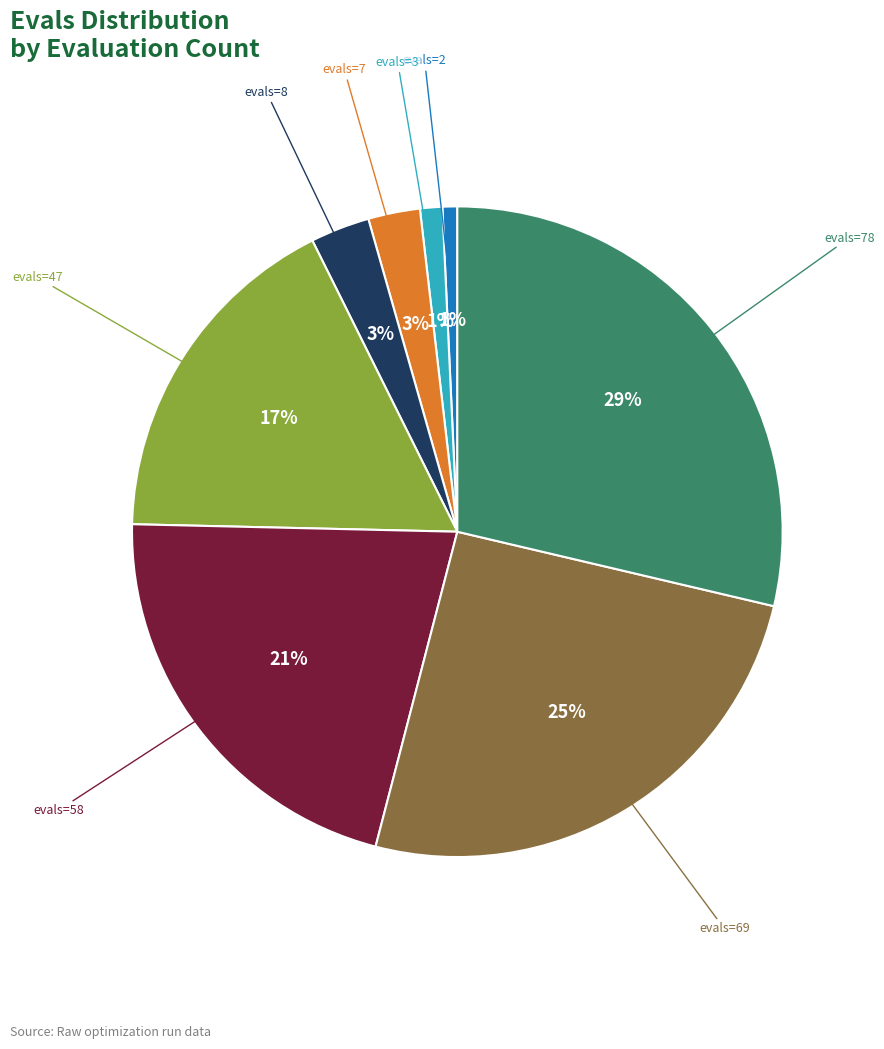

Is there a majority slice in this chart?

No